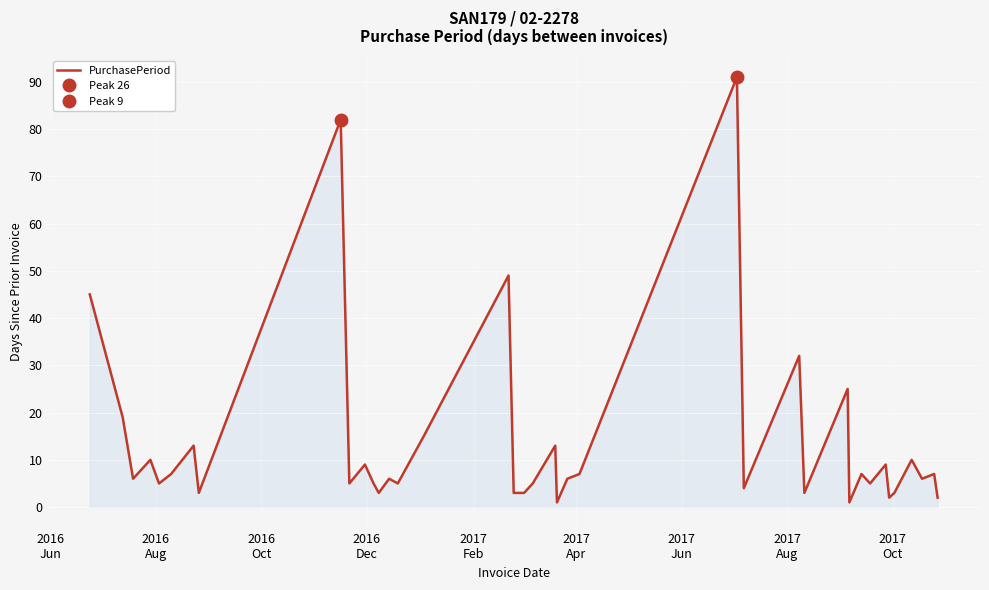

Reading right to left, transcribe all the data shown in this chart.

2	7	6	10	3	2	9	5	7	1	25	3	32	4	91	7	6	1	13	5	3	3	3	49	15	5	6	3	5	9	5	82	3	13	7	5	10	6	19	45